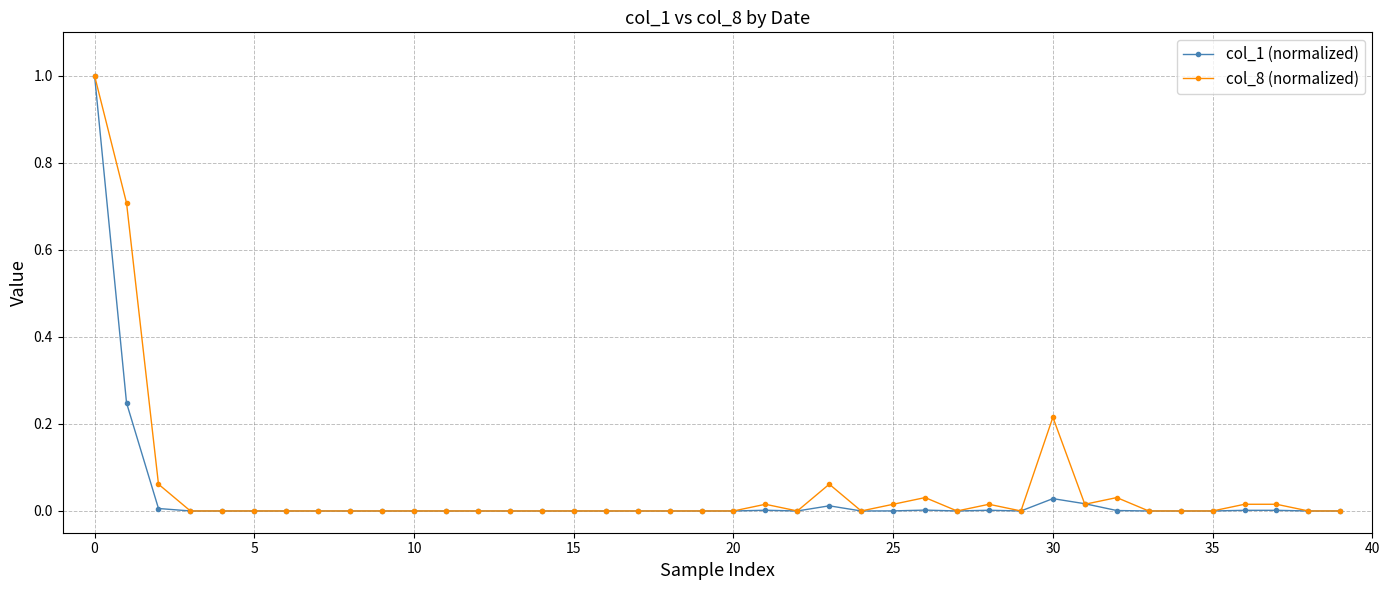

What is the greatest value displayed?

1.0